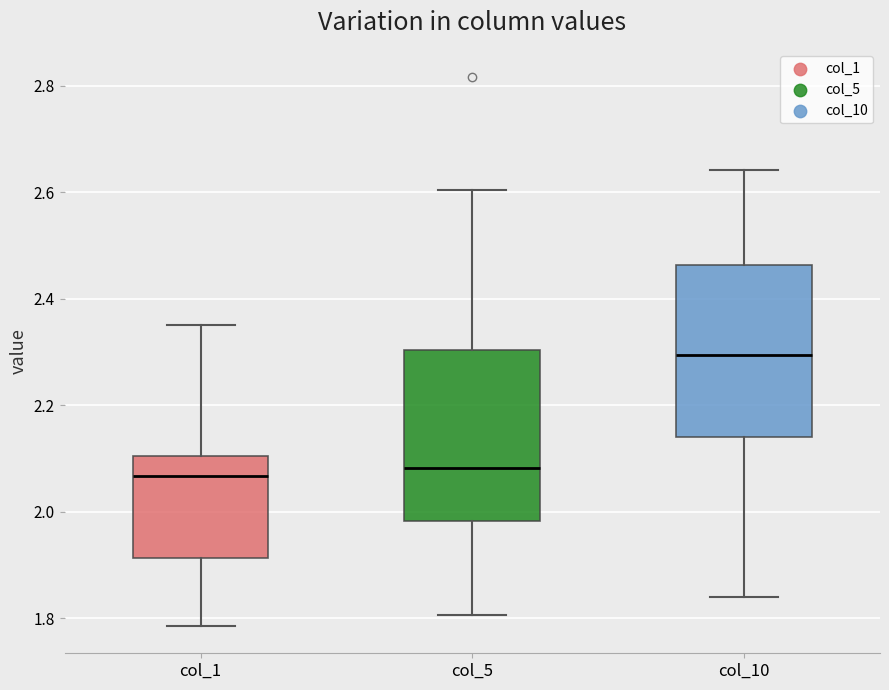

Reading left to right, read every box against the y-axis: the position of its median line, the range the box covers, and the ends of its whiskers. The values are not printed on the chart, so give them approximately, as read against the axis.

col_1: median 2.06, box 1.92 to 2.10, whiskers 1.78 to 2.36
col_5: median 2.08, box 1.98 to 2.30, whiskers 1.80 to 2.60
col_10: median 2.30, box 2.14 to 2.46, whiskers 1.84 to 2.64